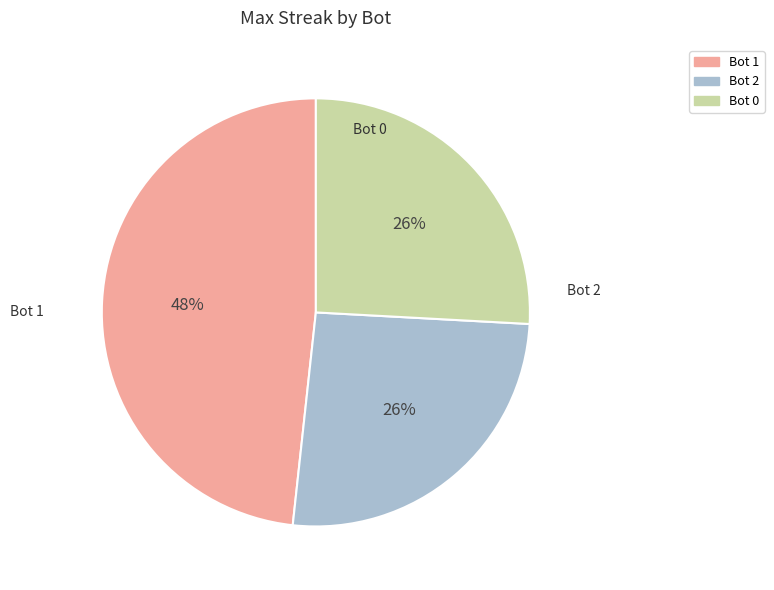

To the nearest percent, what percentage of the pie is Bot 0?

26%